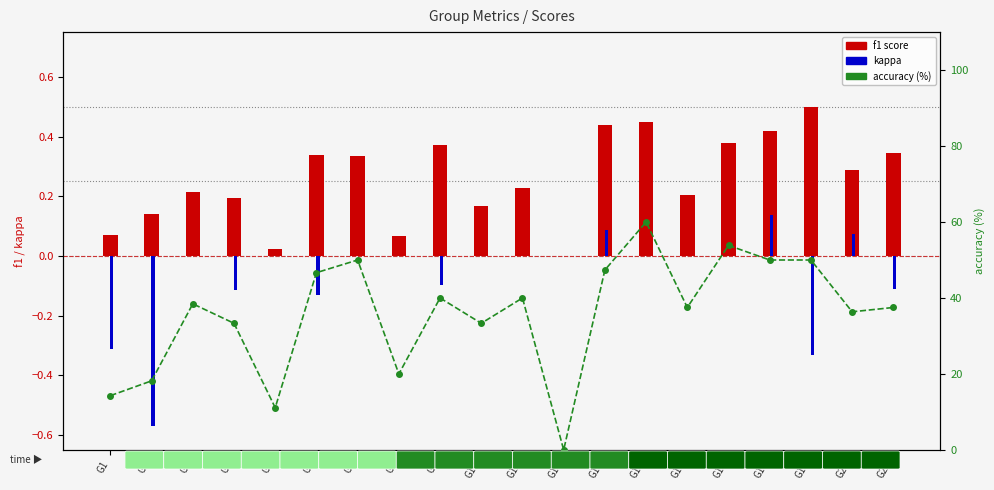

What is the value of the f1 score bar at the 18th from the left?

0.5